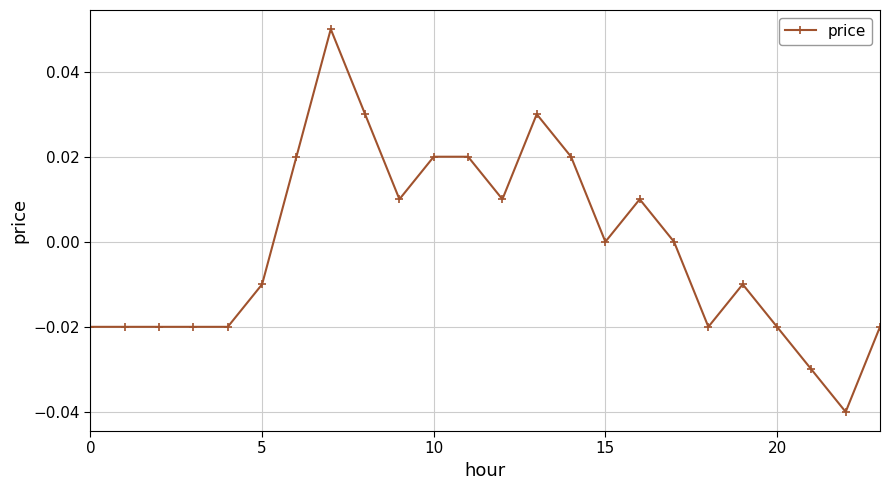

True or false: the data has more than 0 interior local peaks.

True